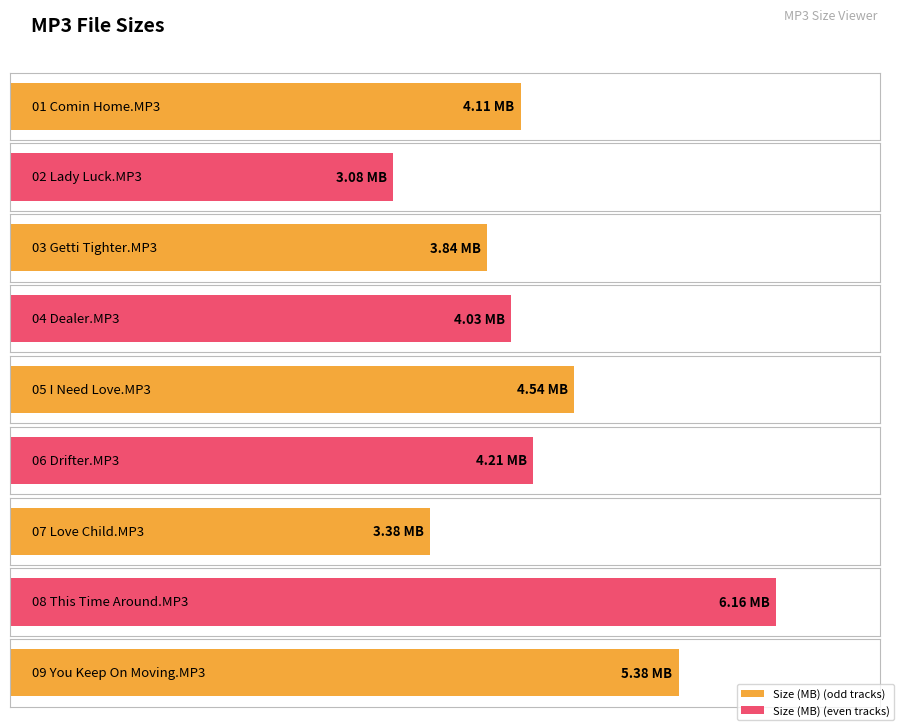

True or false: the data shows 6.2 at 08 This Time Around.MP3.

True